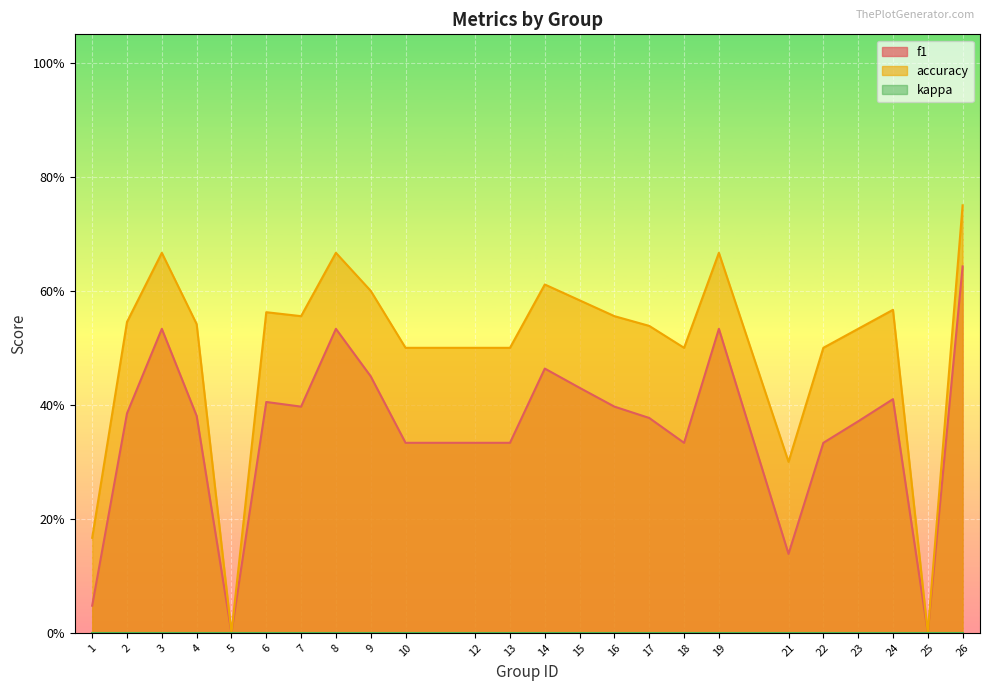

What is the difference between the maximum and minimum values in the accuracy series?

0.8